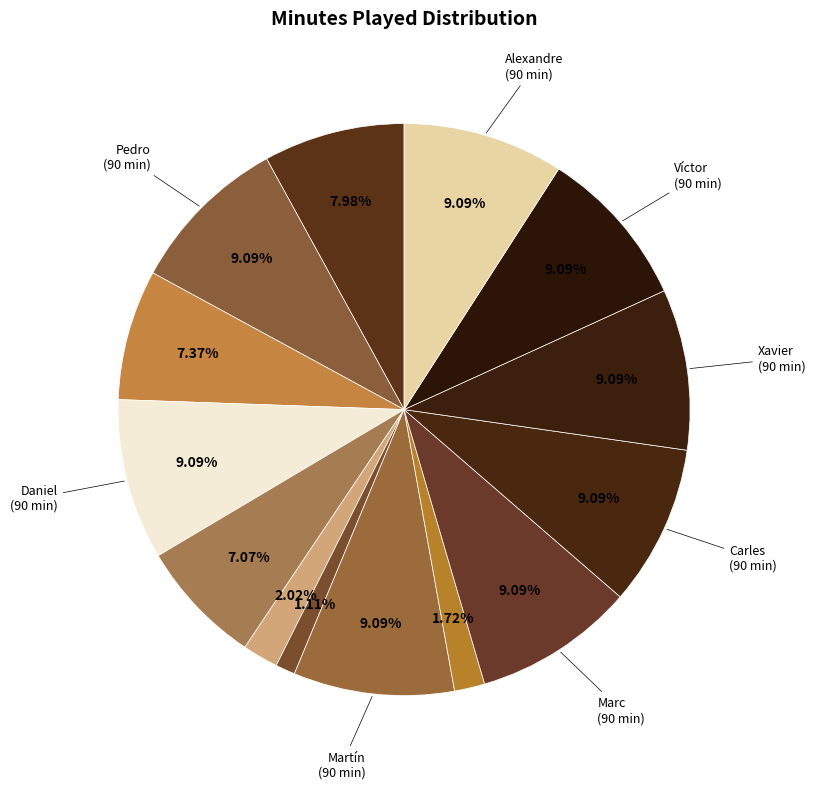

Is there any slice that represents more than half of the pie?

No